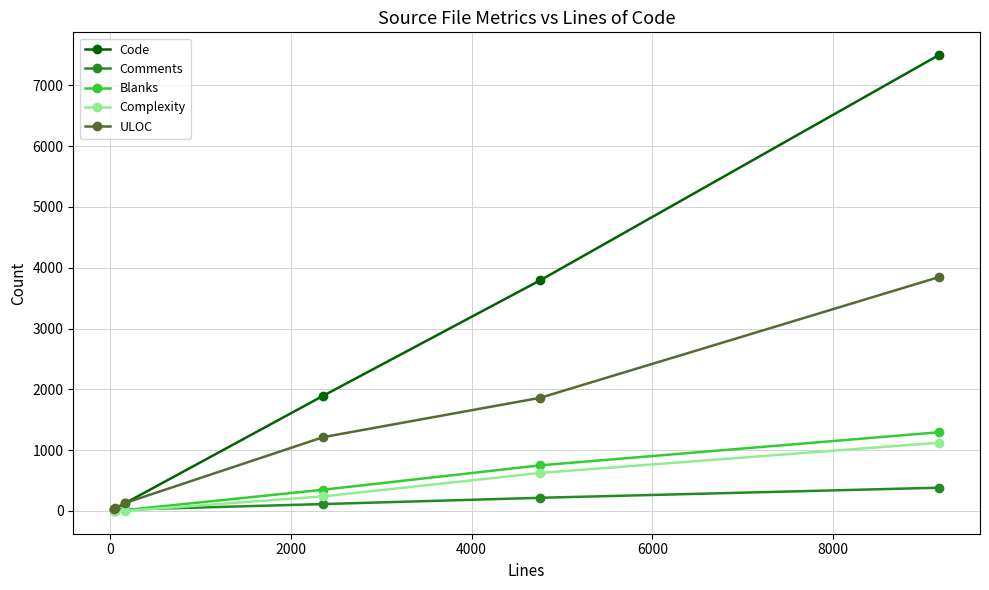

Which series ends up on top after the final intersection of Code and Comments?

Code